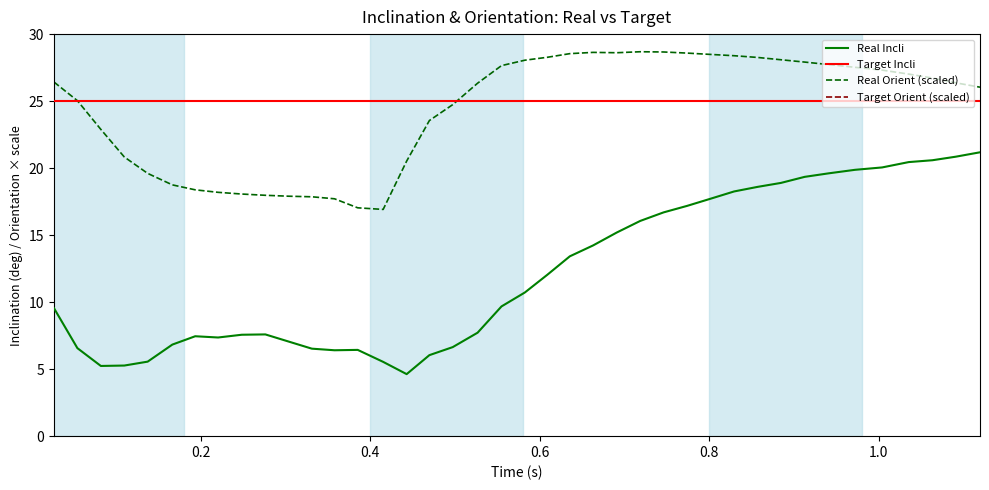

Is this an area chart (filled region under the line)?

No